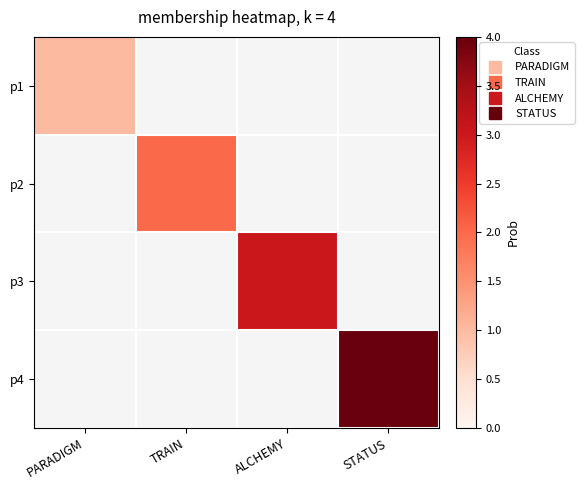

What is the lowest value of the p1 series?

1.0